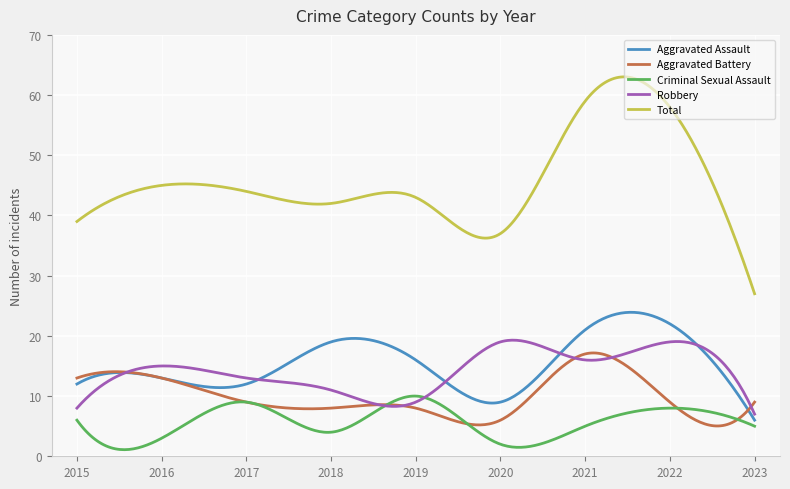

What is the lowest value of the Aggravated Battery series?

5.0